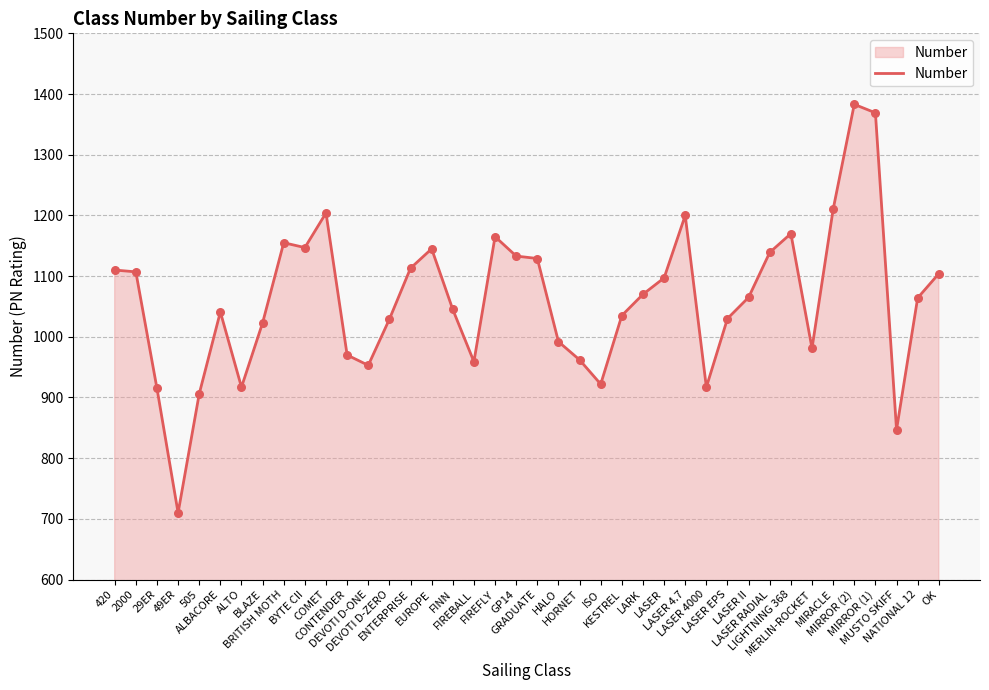

What is the change in value from LASER RADIAL to MERLIN-ROCKET?

-158